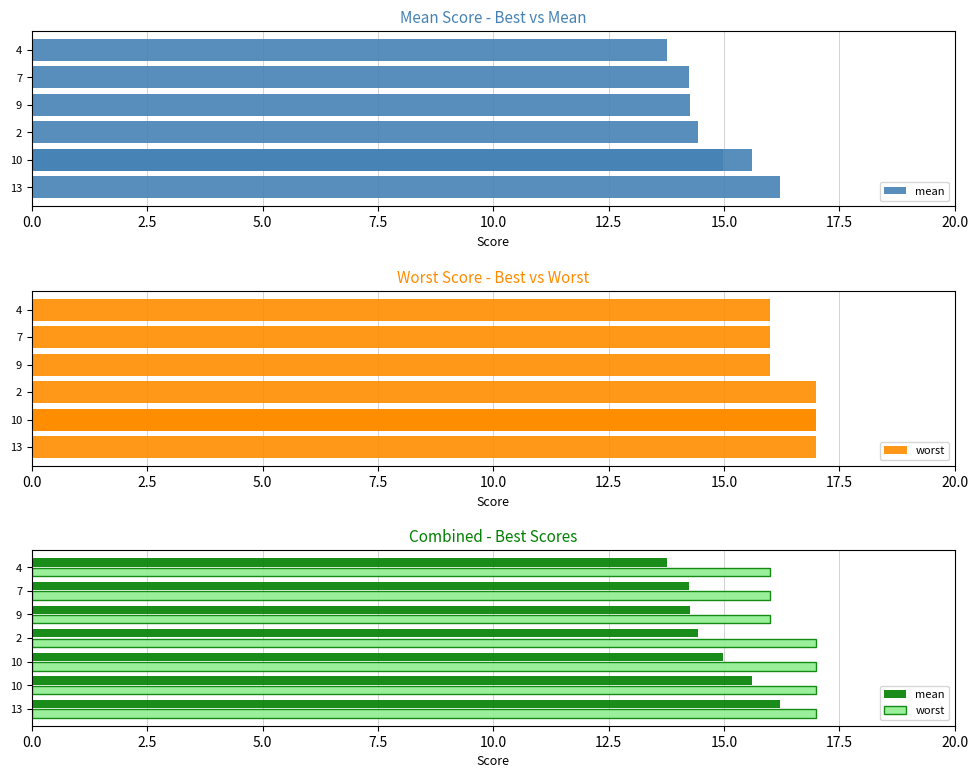

Reading left to right, extract all data points from this chart.

mean: 16.2	15.6	15.0	14.4	14.3	14.2	13.8
worst: 17.0	17.0	17.0	17.0	16.0	16.0	16.0